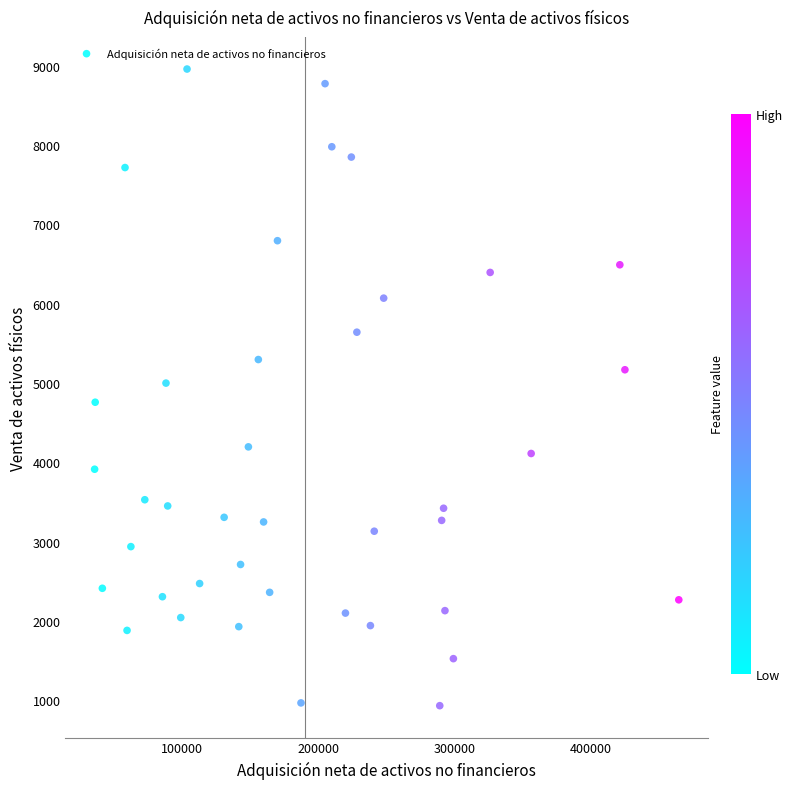

What is the range of X values (max minus min)?

429261.0